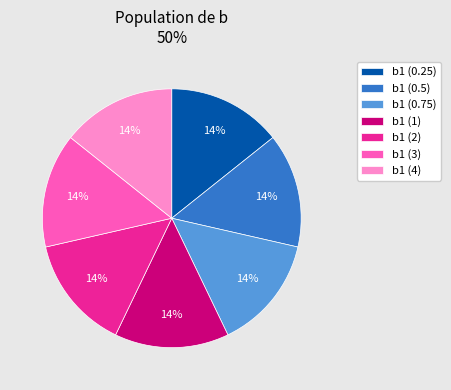

Is the sum of b1 (3) and b1 (1) greater than half?

No